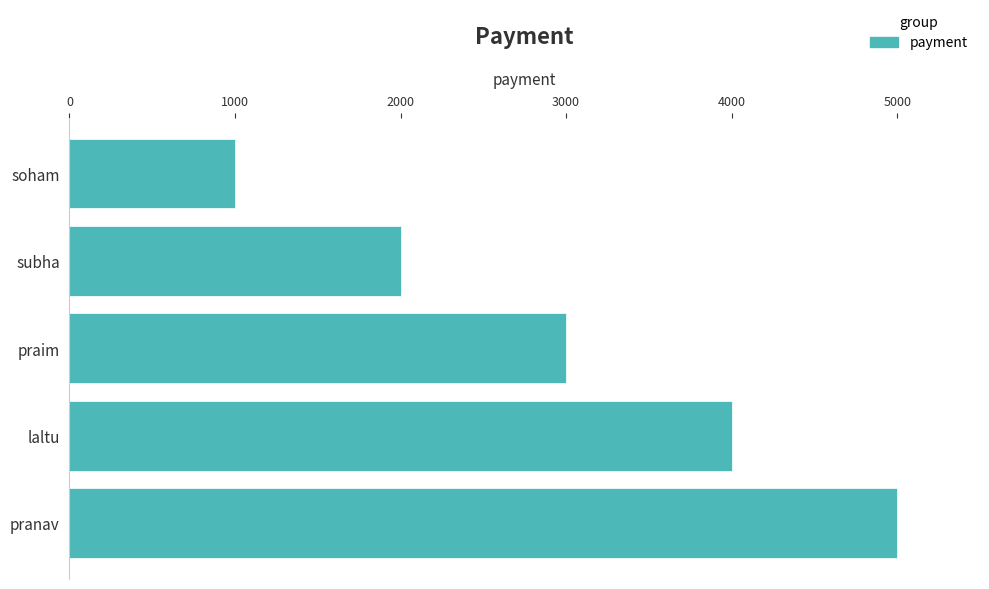

Reading top to bottom, extract all data points from this chart.

1000	2000	3000	4000	5000